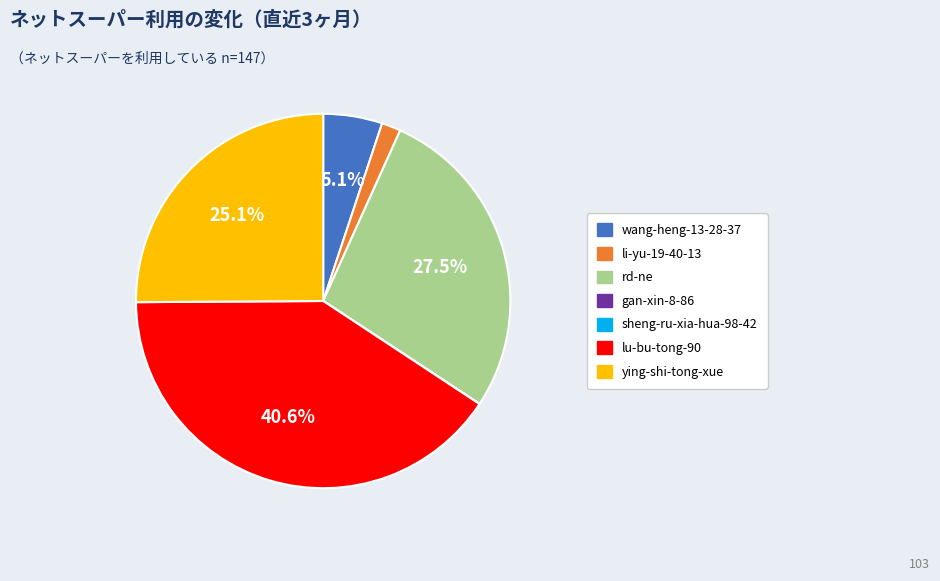

Does wang-heng-13-28-37 represent more than half of the total?

No